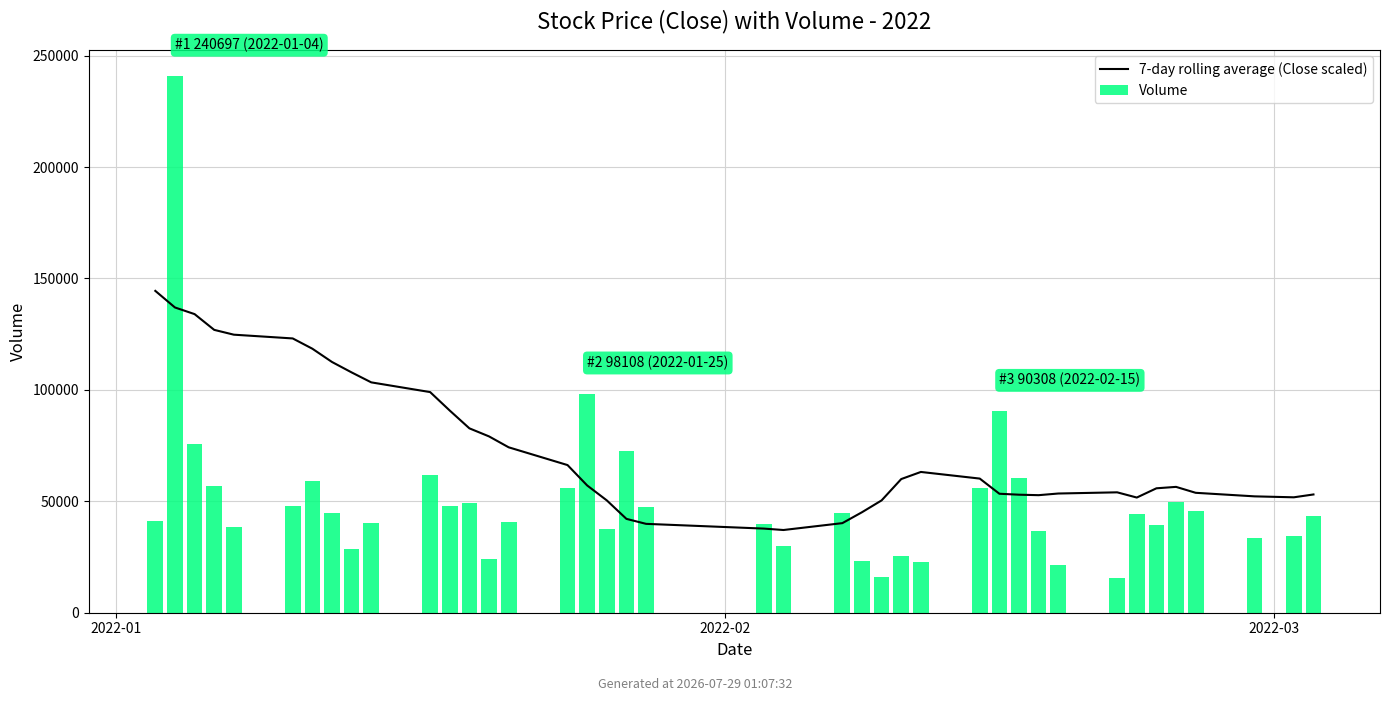

What are all the series names shown in the legend?

7-day rolling average (Close scaled), Volume